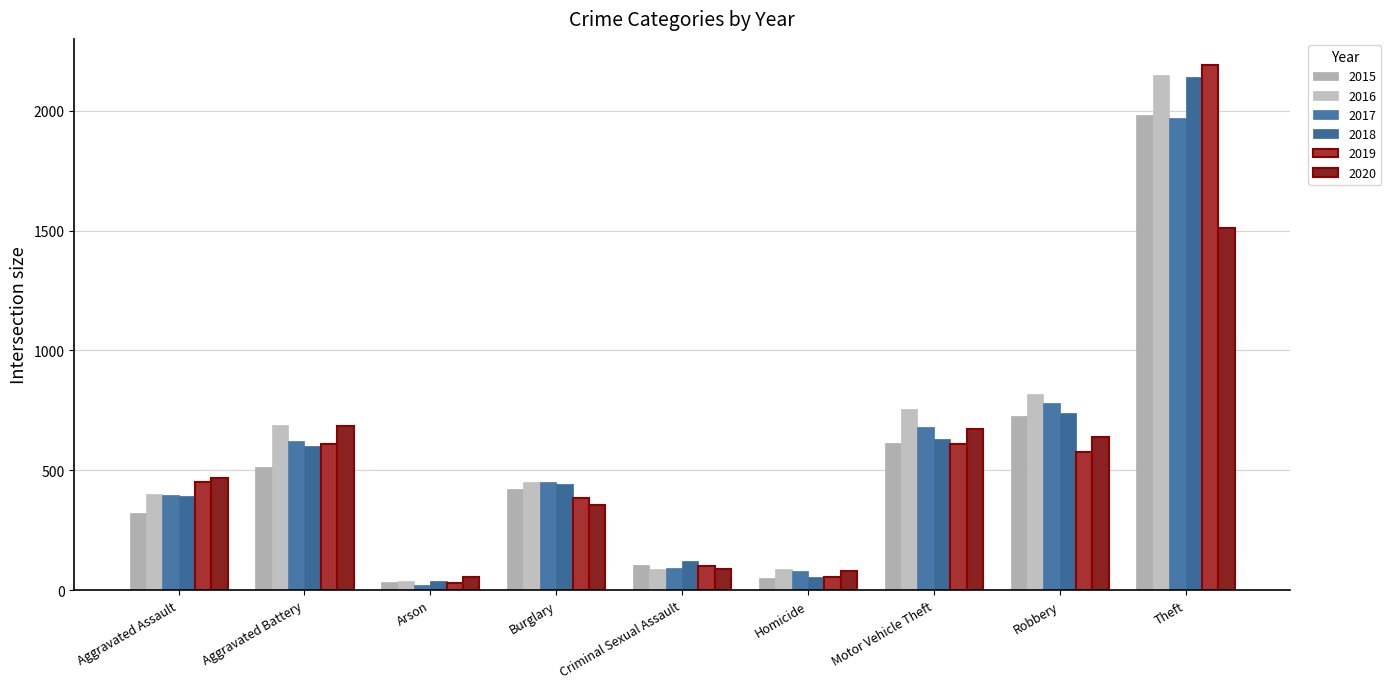

Is it true that 2016 equals 1026 at Motor Vehicle Theft?

False